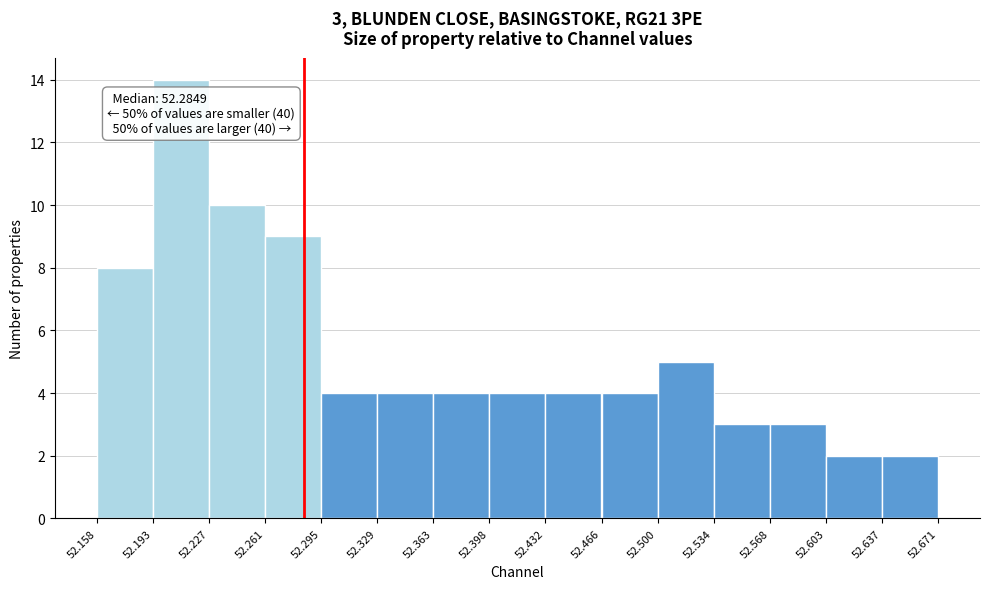

Over which range of the x-axis is the bar tallest?

52.193 to 52.227